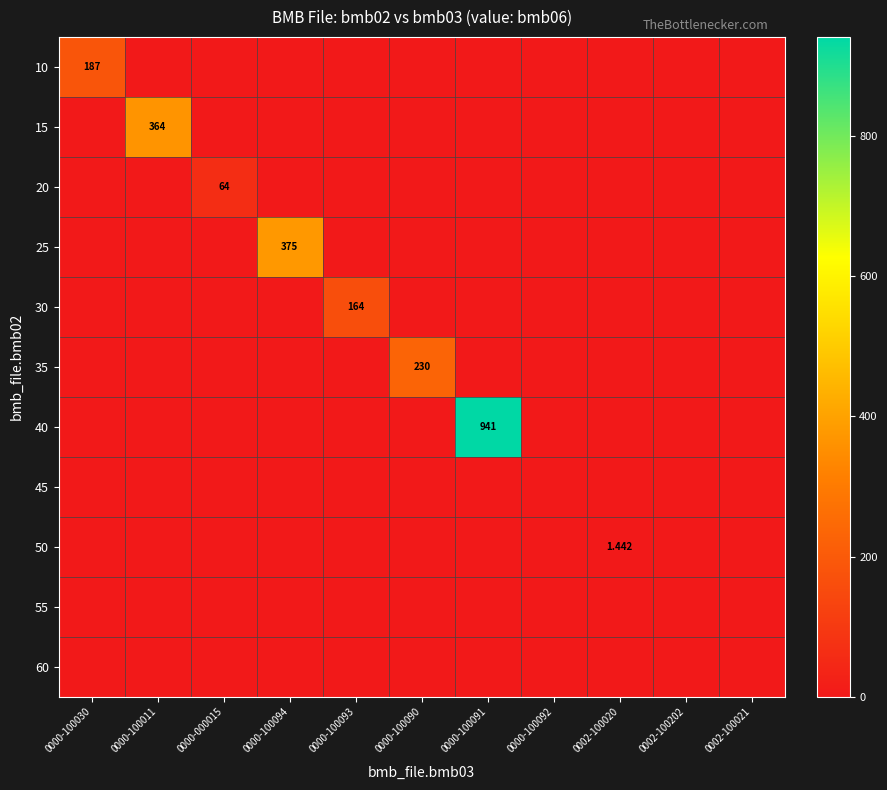

At how many categories does at least one series exceed 720?

1